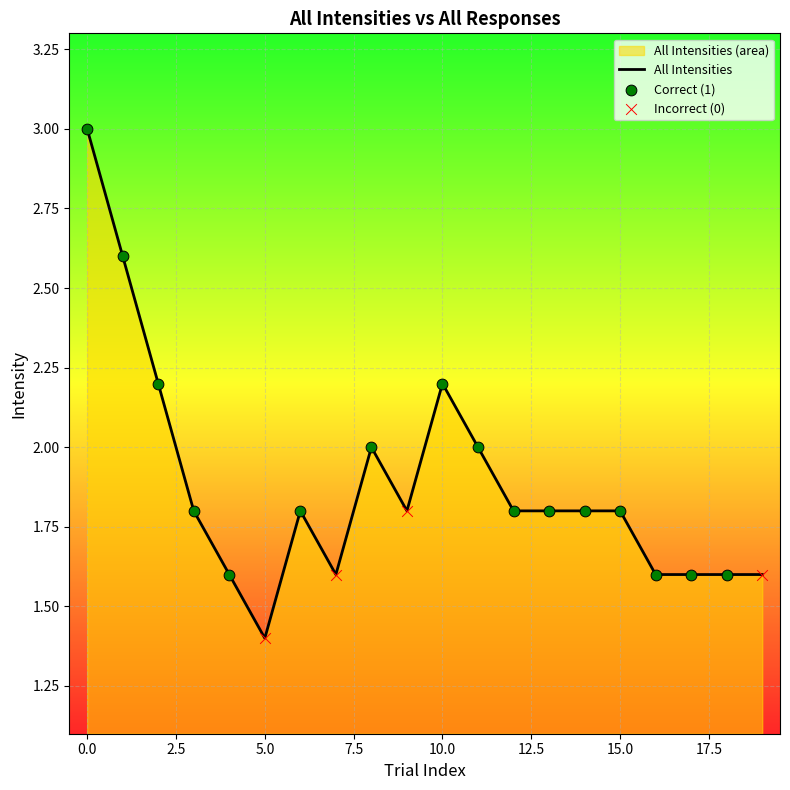

Approximately how many times larger is the value at 1 compared to 1?

1.0